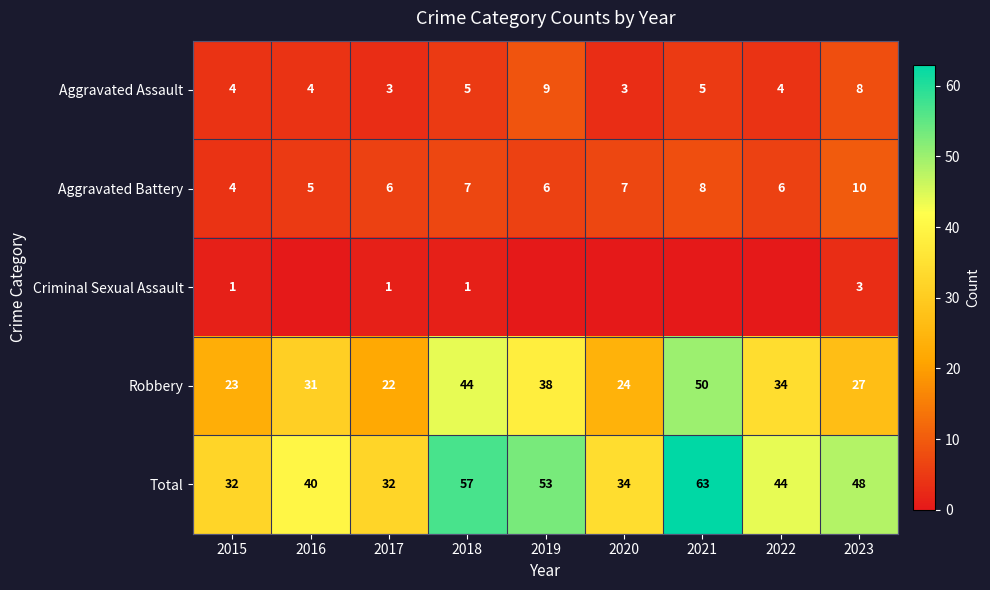

What is the minimum value for Robbery?

22